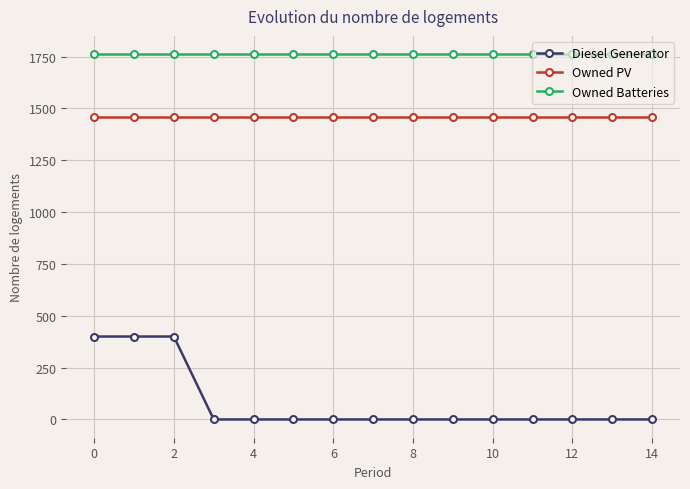

Does the chart display data point markers on the line(s)?

Yes